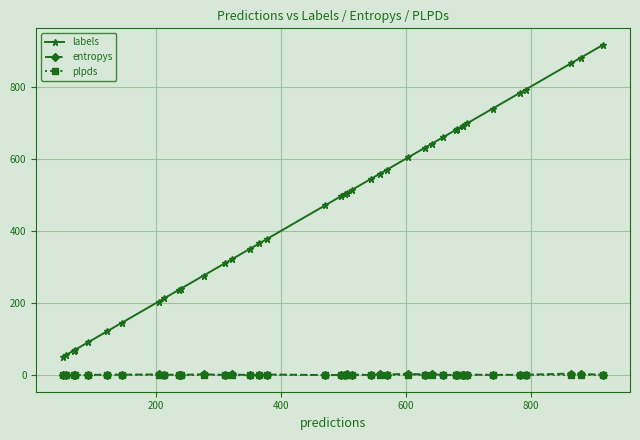

What is the average value of the entropys series?

1.0